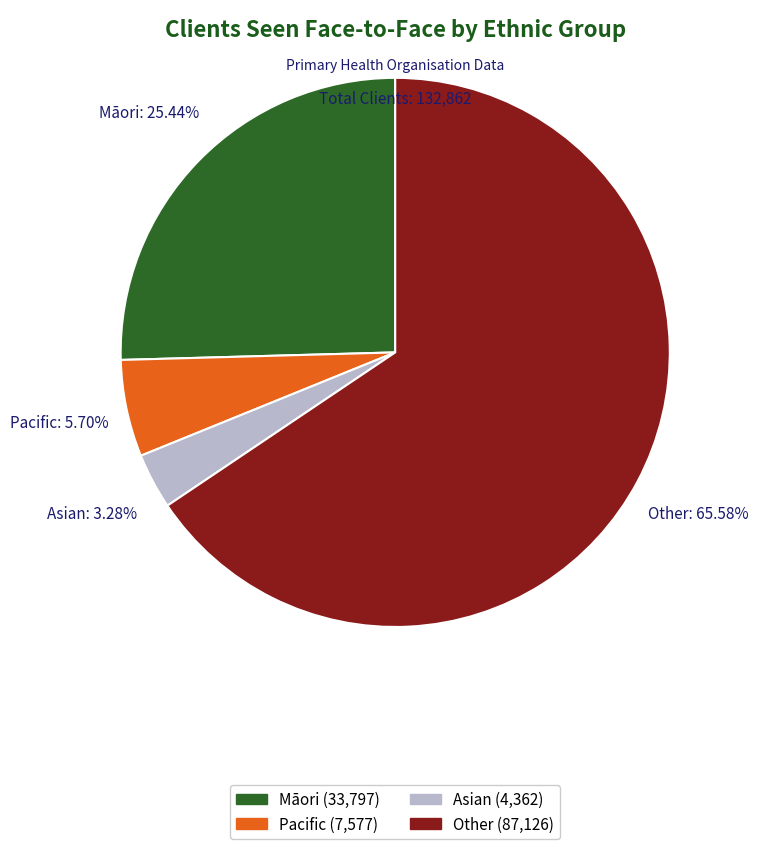

To the nearest percent, what portion does Pacific represent?

6%